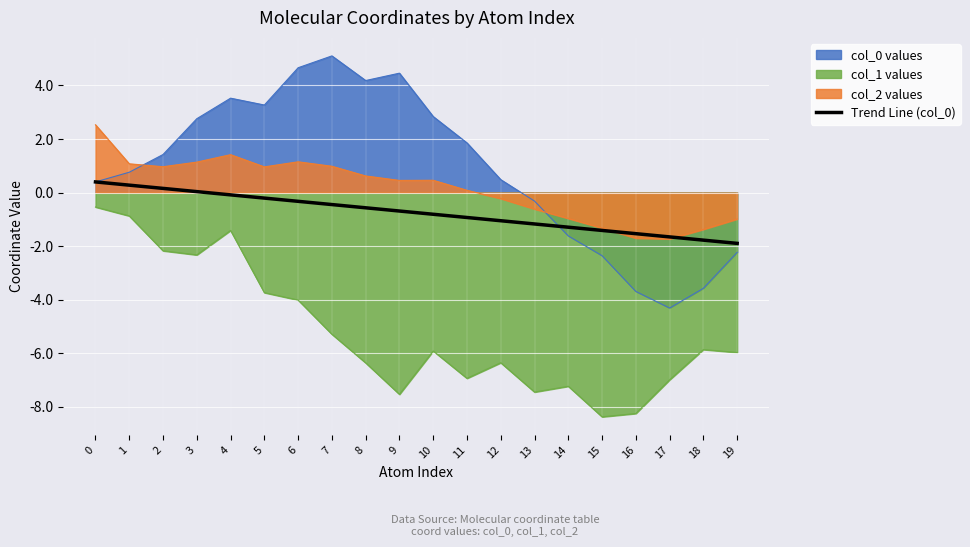

What is the maximum value shown in the chart?

5.1